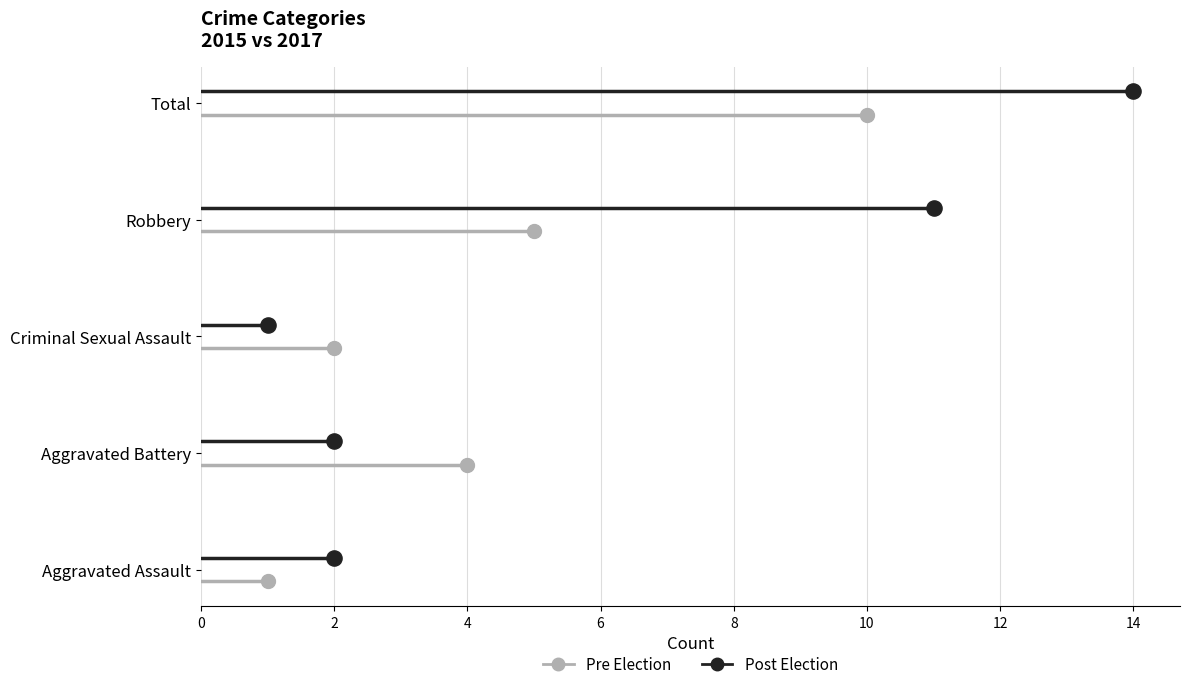

What are all the series names shown in the legend?

Post Election, Pre Election